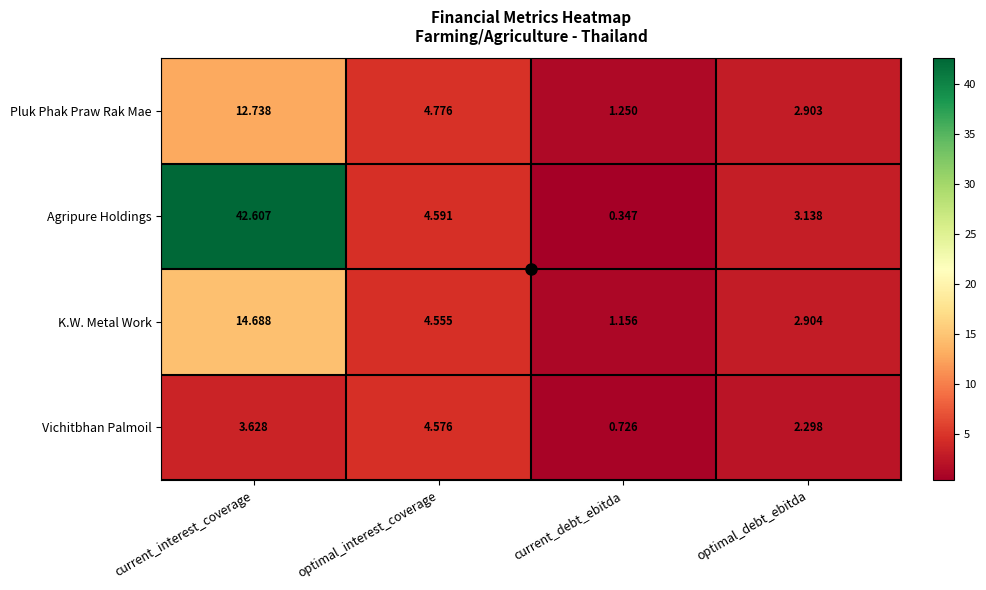

At which label does Vichitbhan Palmoil reach its peak?

optimal_interest_coverage